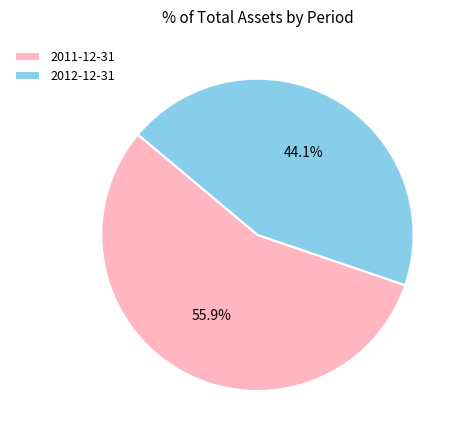

How much of the chart is everything except 2011-12-31?

44.1%